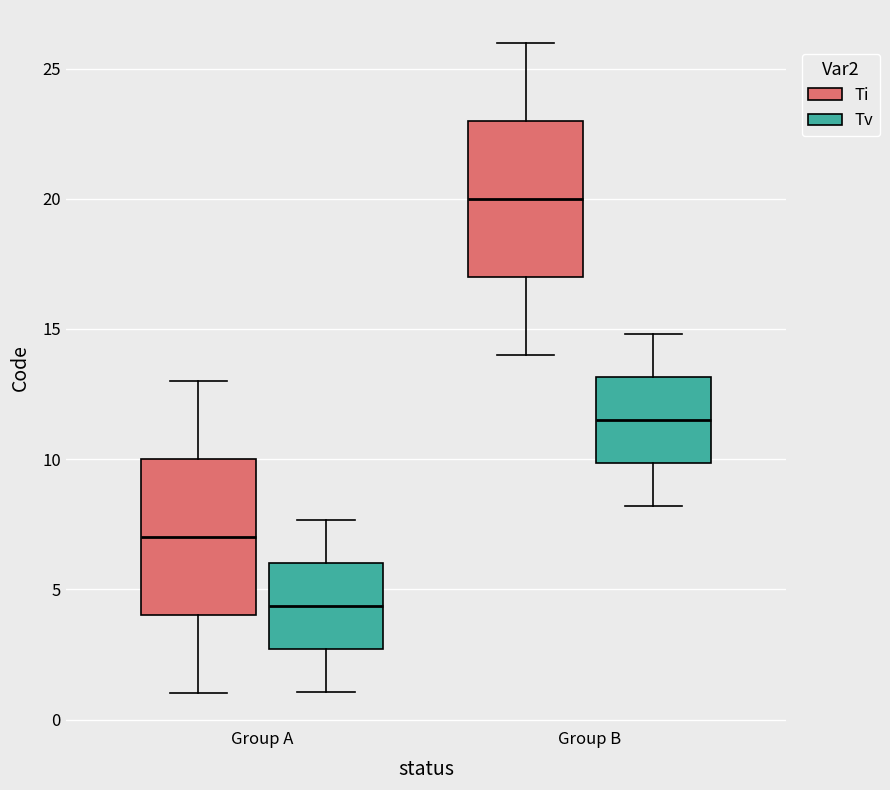

Which box's median line is the highest?

Group B (Ti)